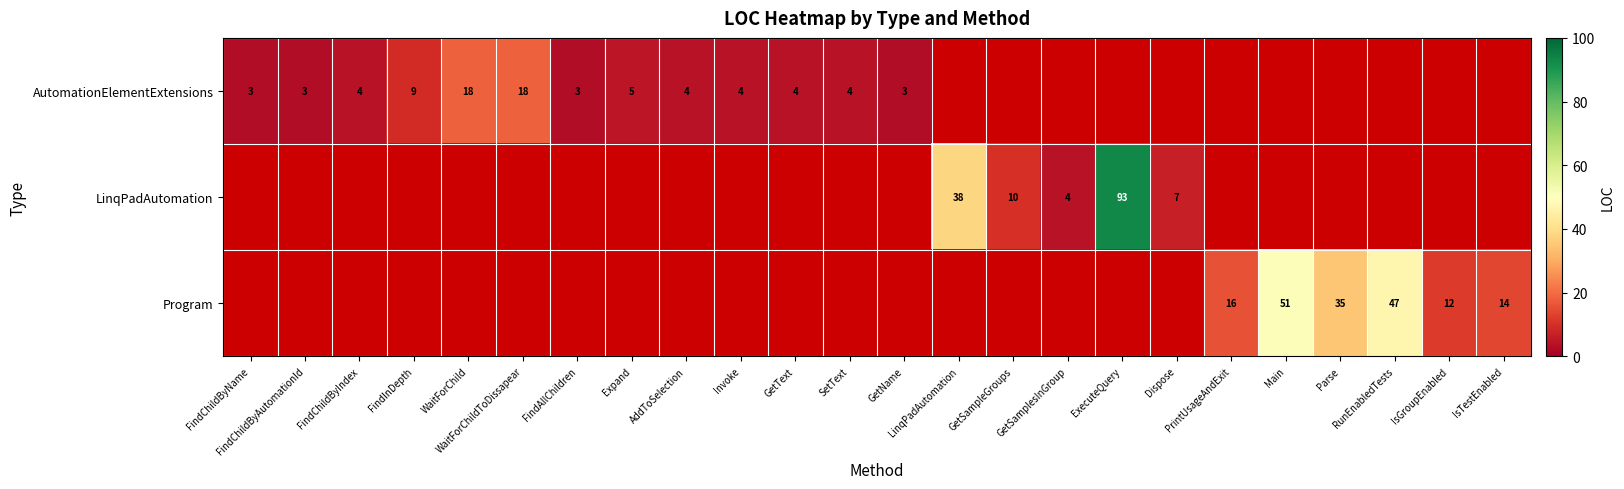

At which label does Program reach its minimum?

FindChildByName